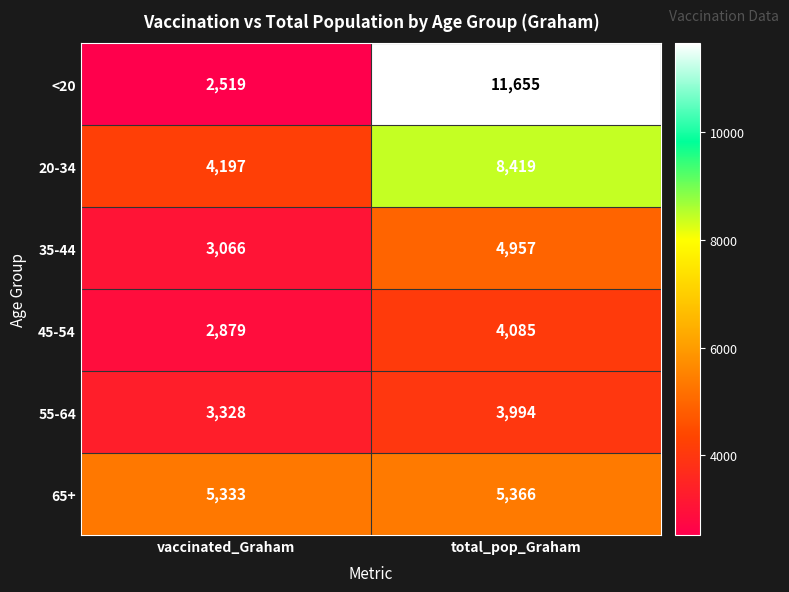

The 35-44 series shows 3066 at vaccinated_Graham. True or false?

True